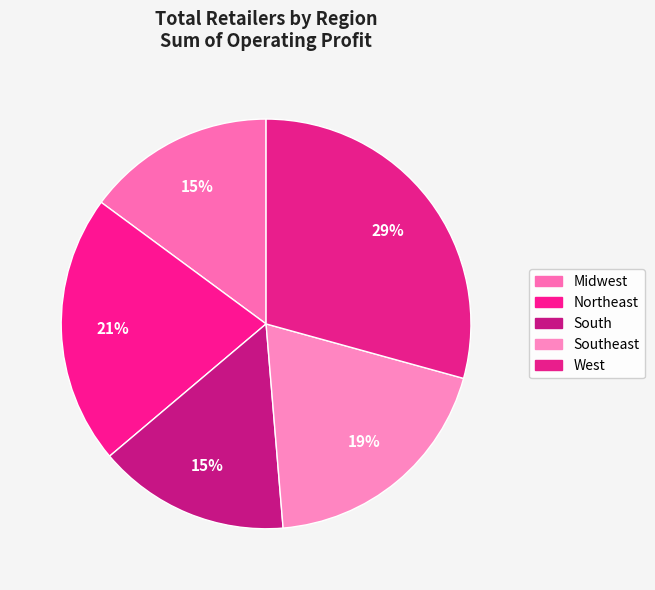

The Midwest slice represents 15% of the pie. True or false?

True